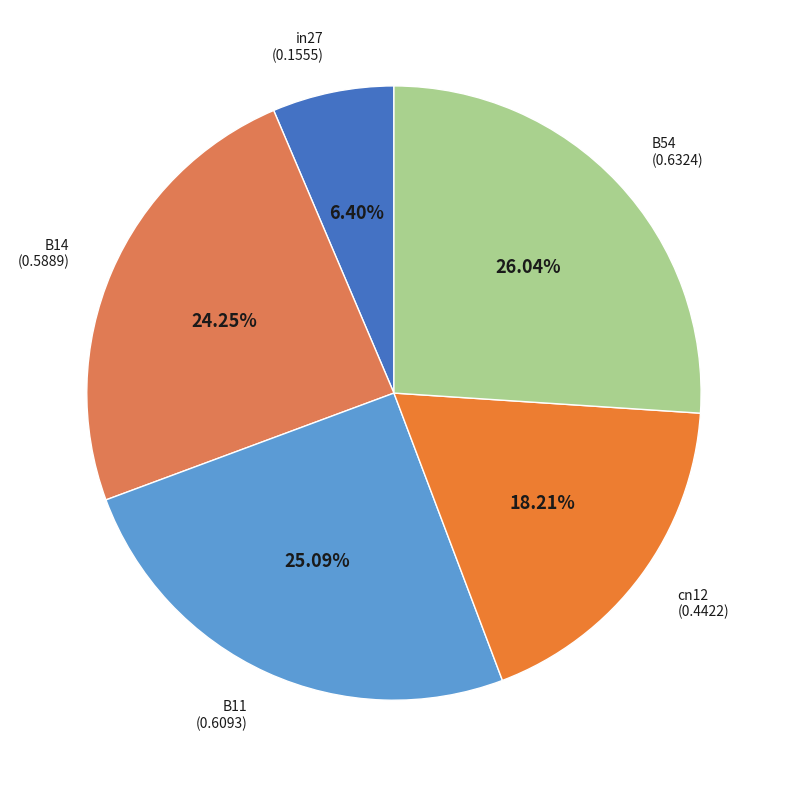

How many slices are in this pie chart?

5